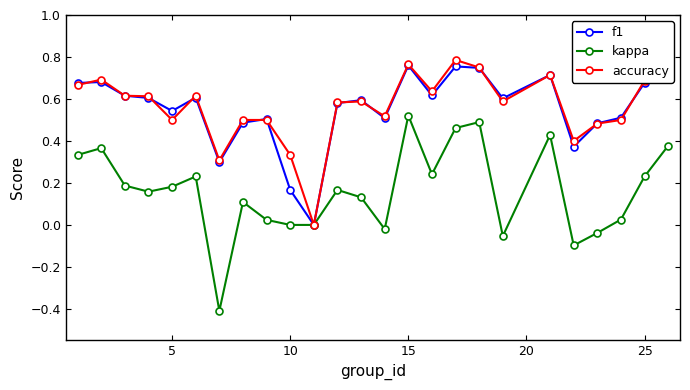

Which series has the largest range (max minus min)?

kappa